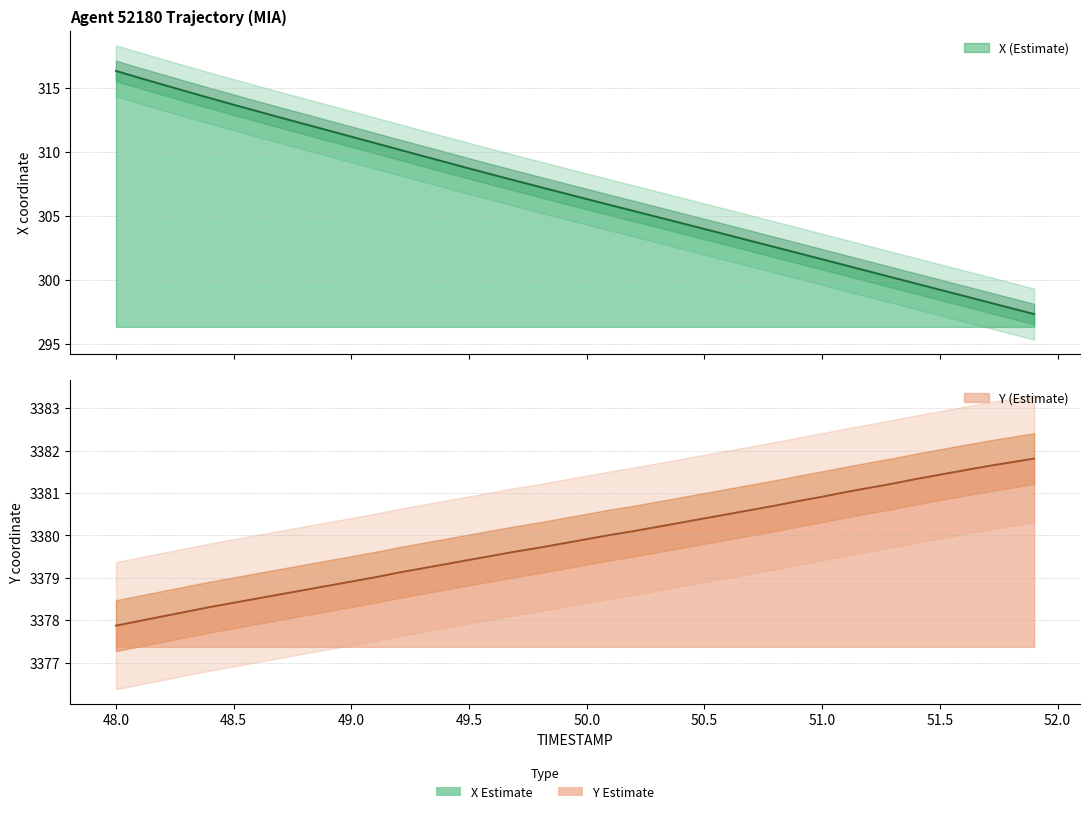

What are all the series names shown in the legend?

X, Y